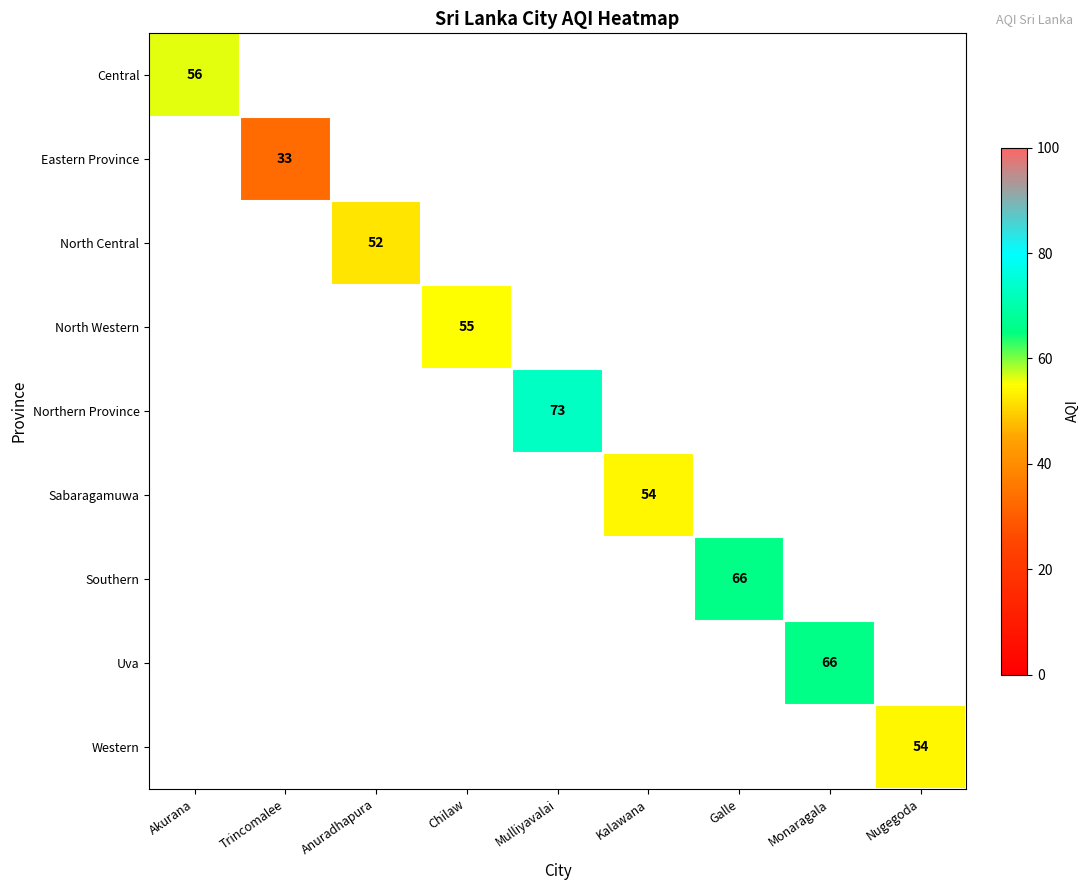

True or false: Northern Province has a value of 24 at Mulliyavalai.

False